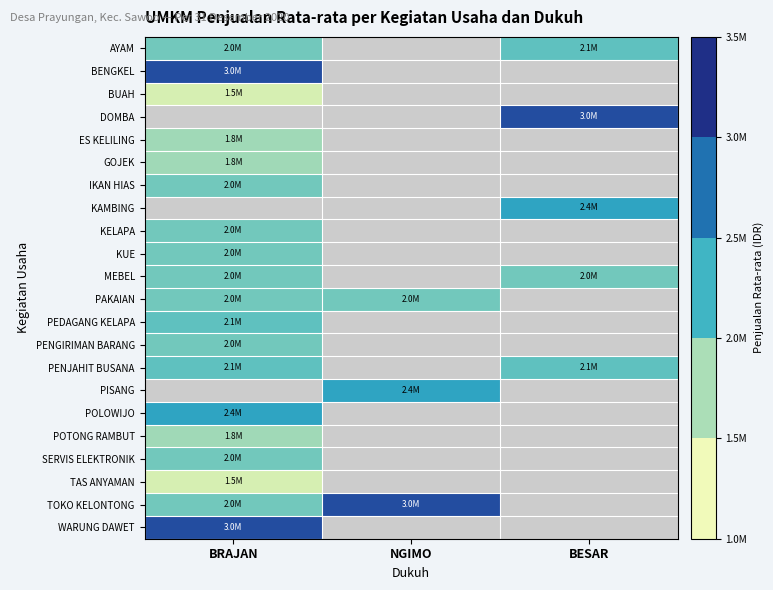

What is the maximum value for KUE?

2000000.0